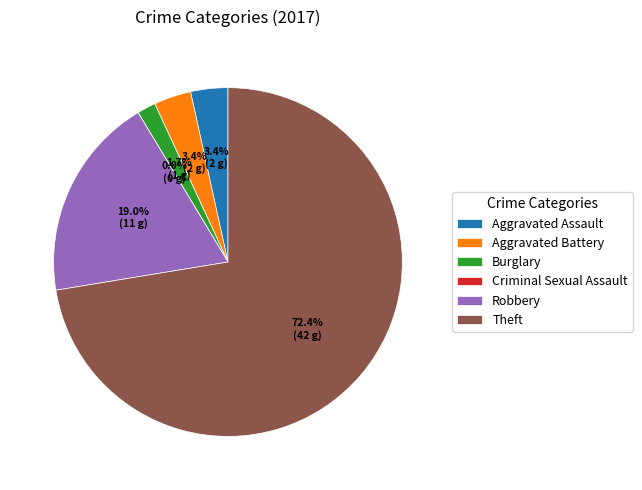

Does any single category account for the majority?

Yes